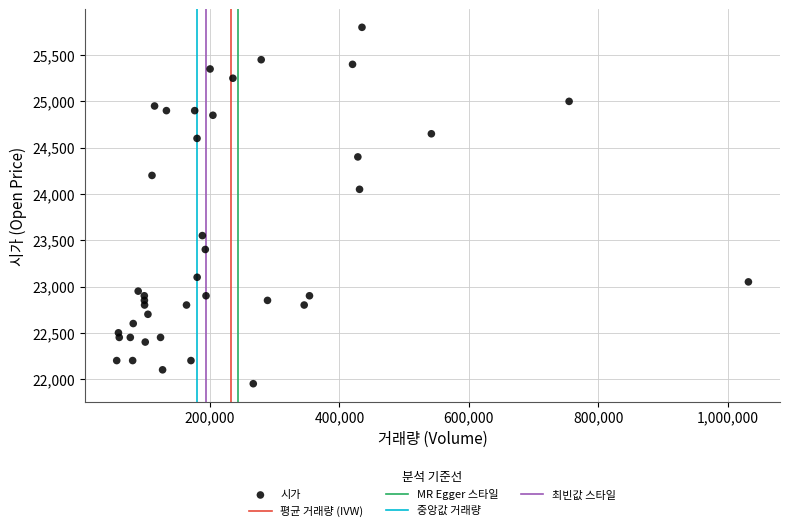

What Y value in the scatter plot is closest to 23875?

24050